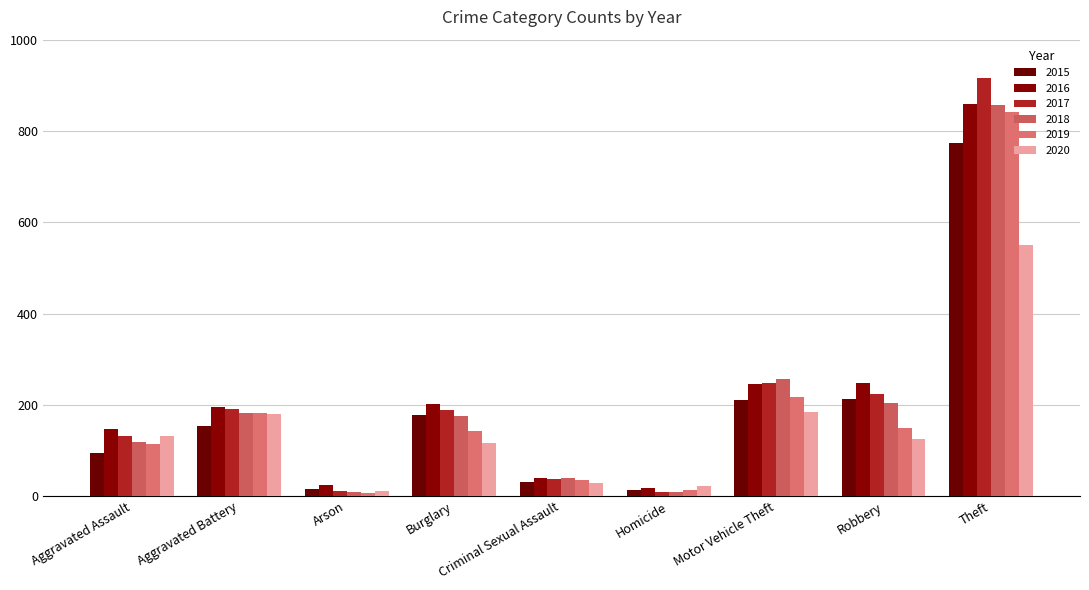

Which series changed the most between Aggravated Battery and Burglary?

2020